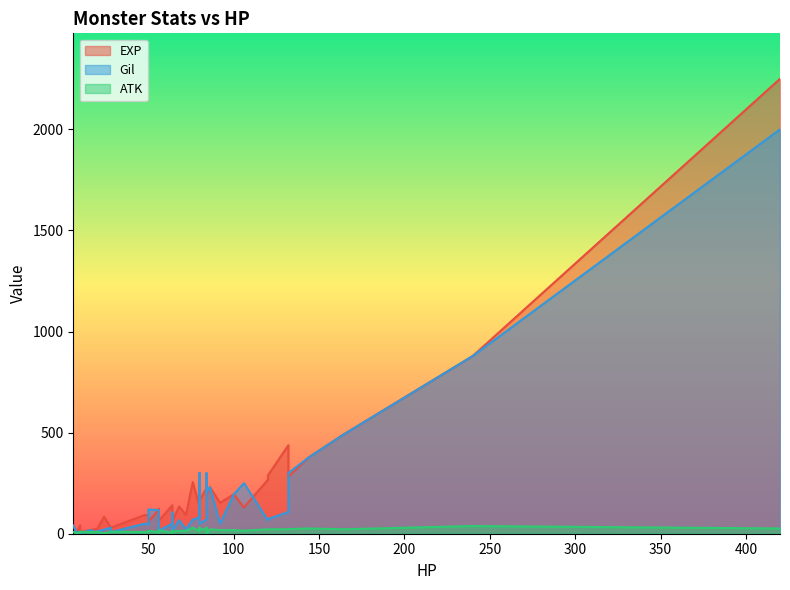

True or false: ATK has more than 0 points higher than both neighbors.

True